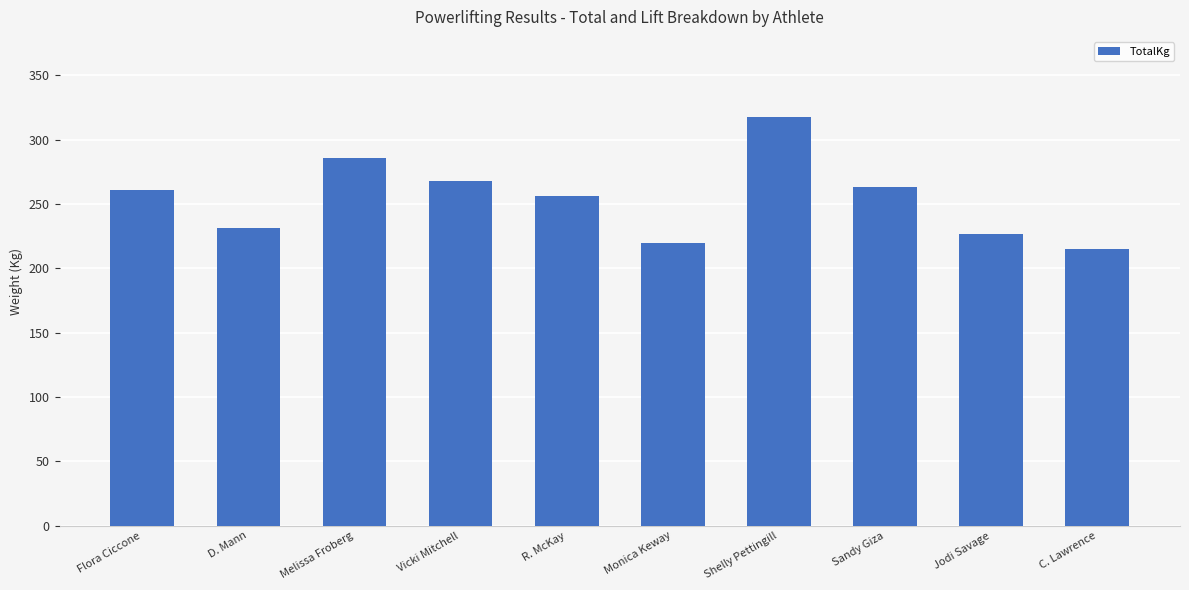

Reading right to left, extract all data points from this chart.

C. Lawrence=215.5	Jodi Savage=226.8	Sandy Giza=263.1	Shelly Pettingill=317.5	Monica Keway=220.0	R. McKay=256.3	Vicki Mitchell=267.6	Melissa Froberg=285.8	D. Mann=231.3	Flora Ciccone=260.8